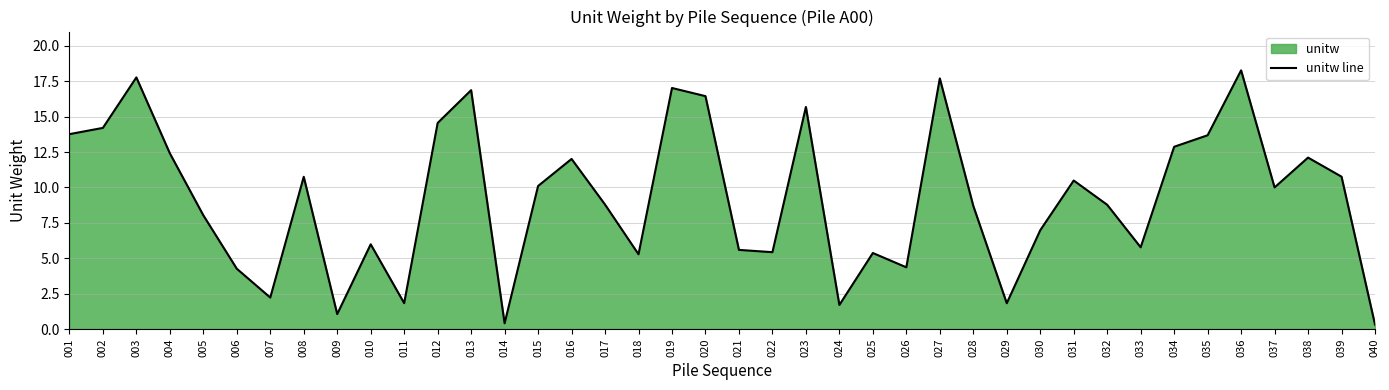

List the labels in order of value, largest first.

036, 003, 027, 019, 013, 020, 023, 012, 002, 001, 035, 034, 004, 038, 016, 039, 008, 031, 015, 037, 017, 032, 028, 005, 030, 010, 033, 021, 022, 025, 018, 026, 006, 007, 011, 029, 024, 009, 014, 040